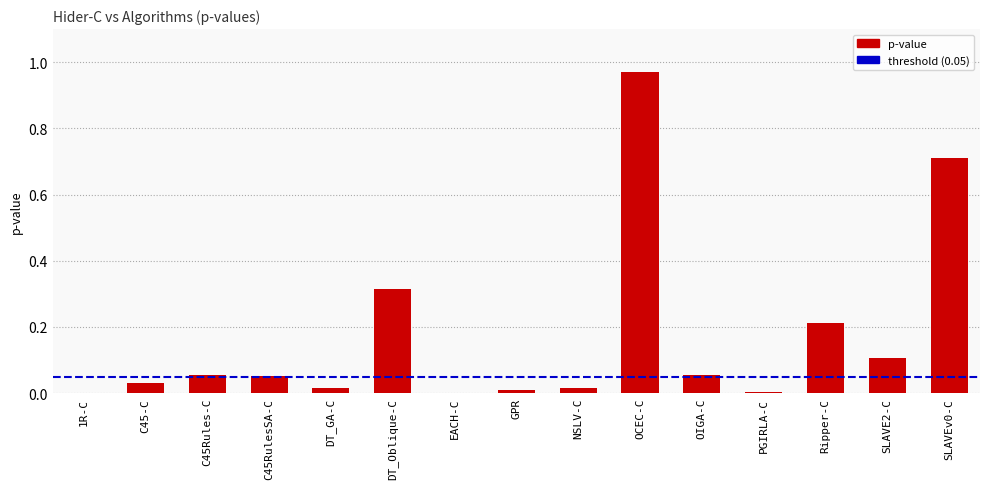

Which has a higher value, 1R-C or Ripper-C?

Ripper-C